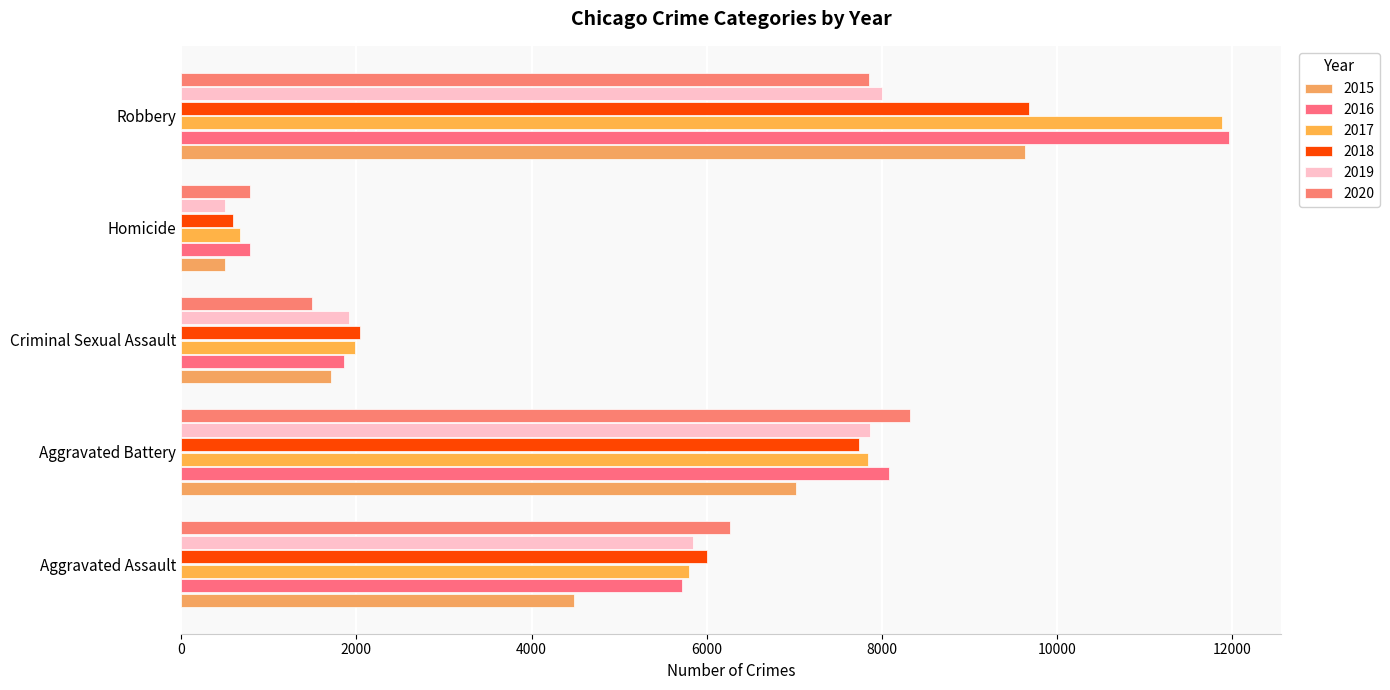

At which label is 2020 closest to 4554?

Aggravated Assault